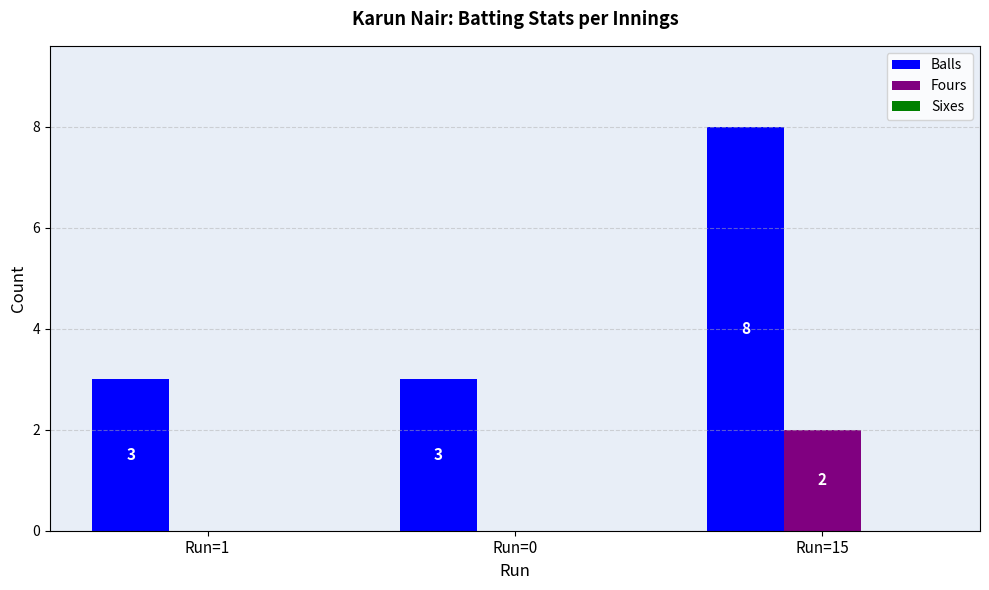

The Balls series shows 2 at Run=0. True or false?

False